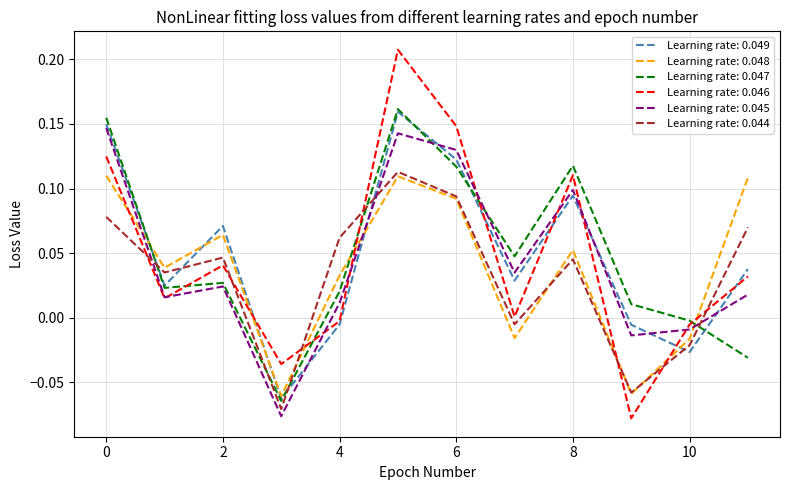

Which series has the largest range (max minus min)?

Learning rate: 0.046